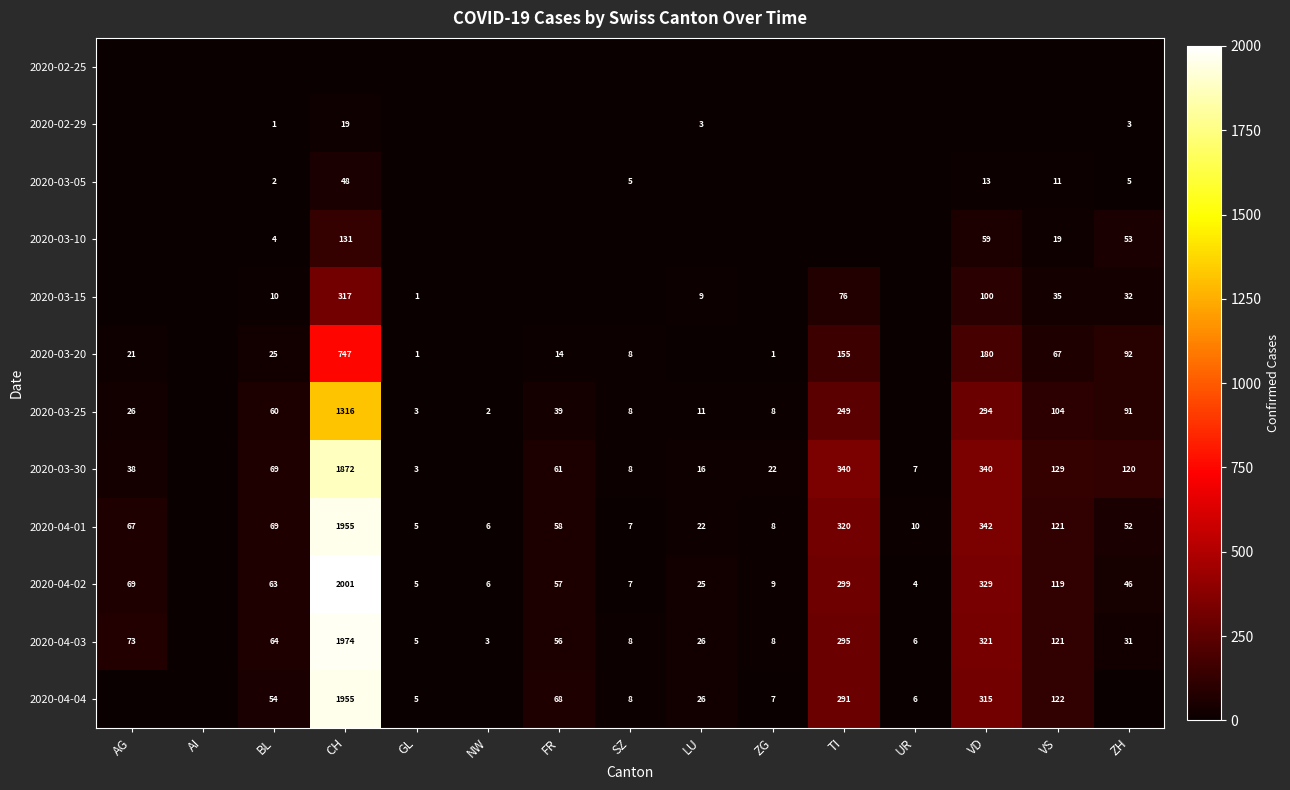

The 2020-04-01 series shows 12 at SZ. True or false?

False